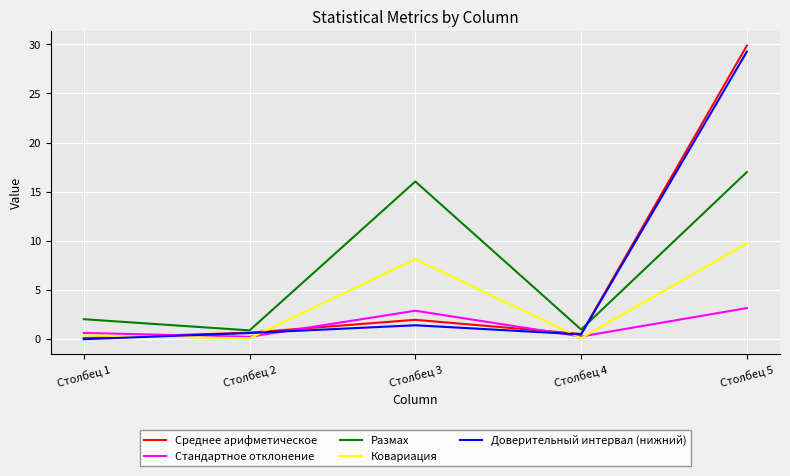

Which series has the largest range (max minus min)?

Среднее арифметическое